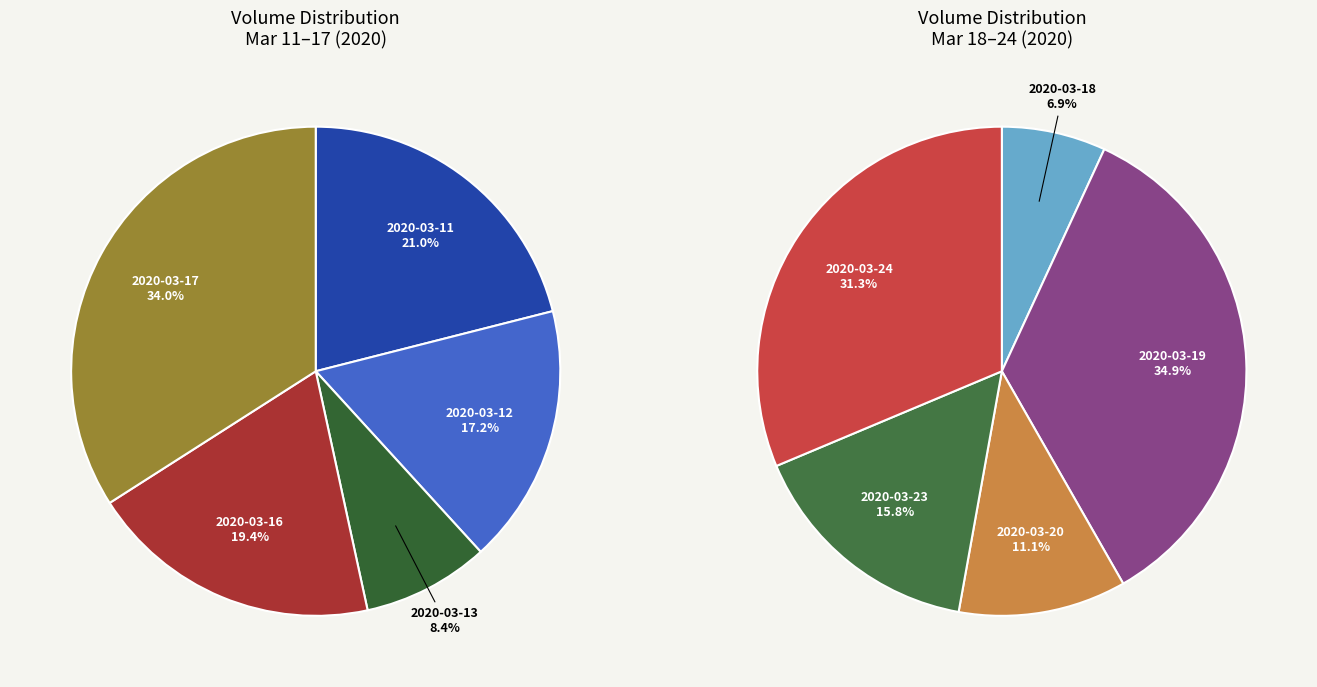

Which slice is the largest?

2020-03-19